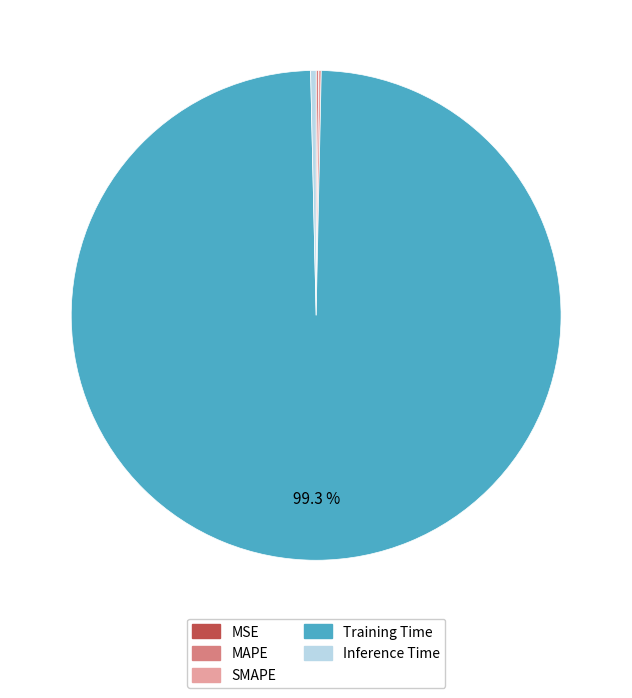

Is there a majority slice in this chart?

Yes